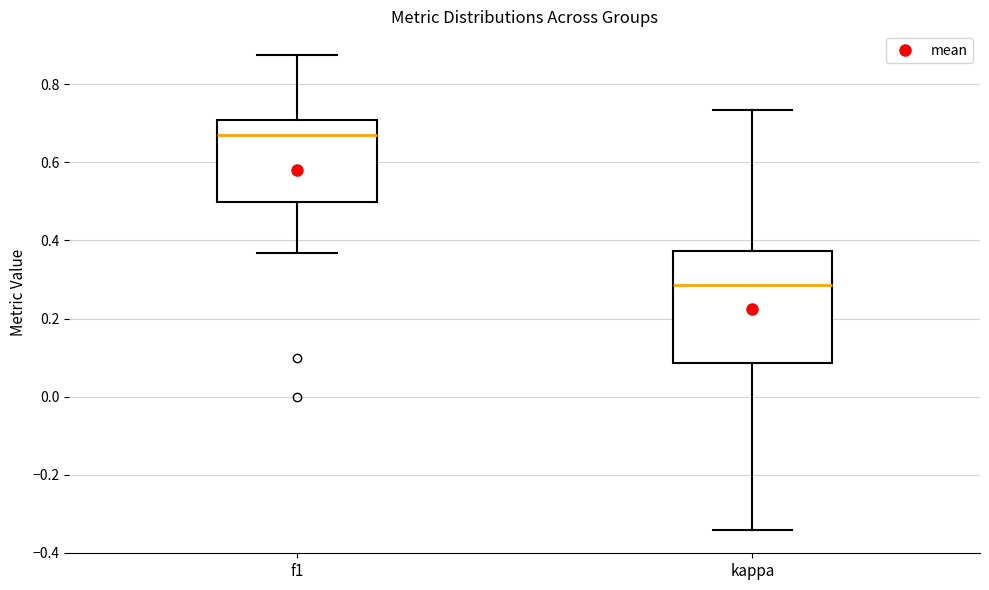

Reading left to right, read every box against the y-axis: the position of its median line, the range the box covers, and the ends of its whiskers. The values are not printed on the chart, so give them approximately, as read against the axis.

f1: median 0.66, box 0.50 to 0.70, whiskers 0.36 to 0.88
kappa: median 0.28, box 0.08 to 0.38, whiskers -0.34 to 0.74